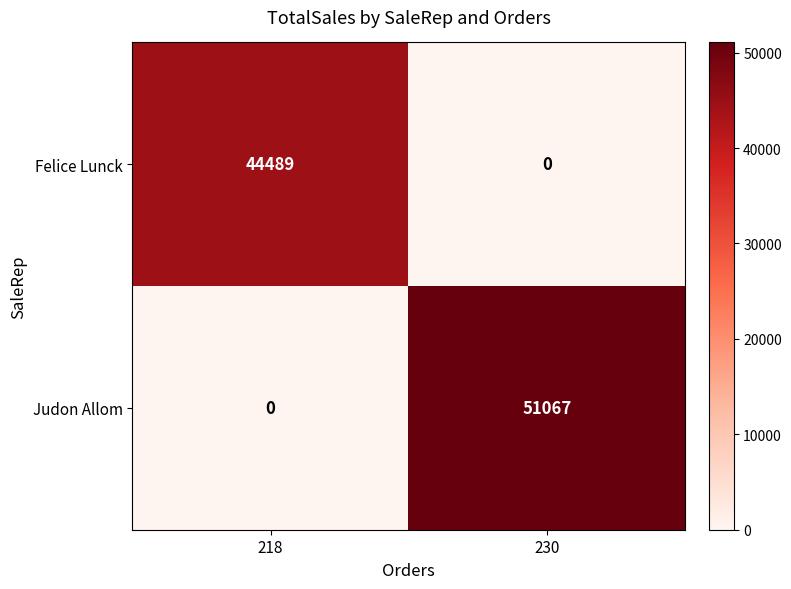

Reading left to right, list all the values displayed in this chart.

Felice Lunck: 218=44489	230=0
Judon Allom: 218=0	230=51067